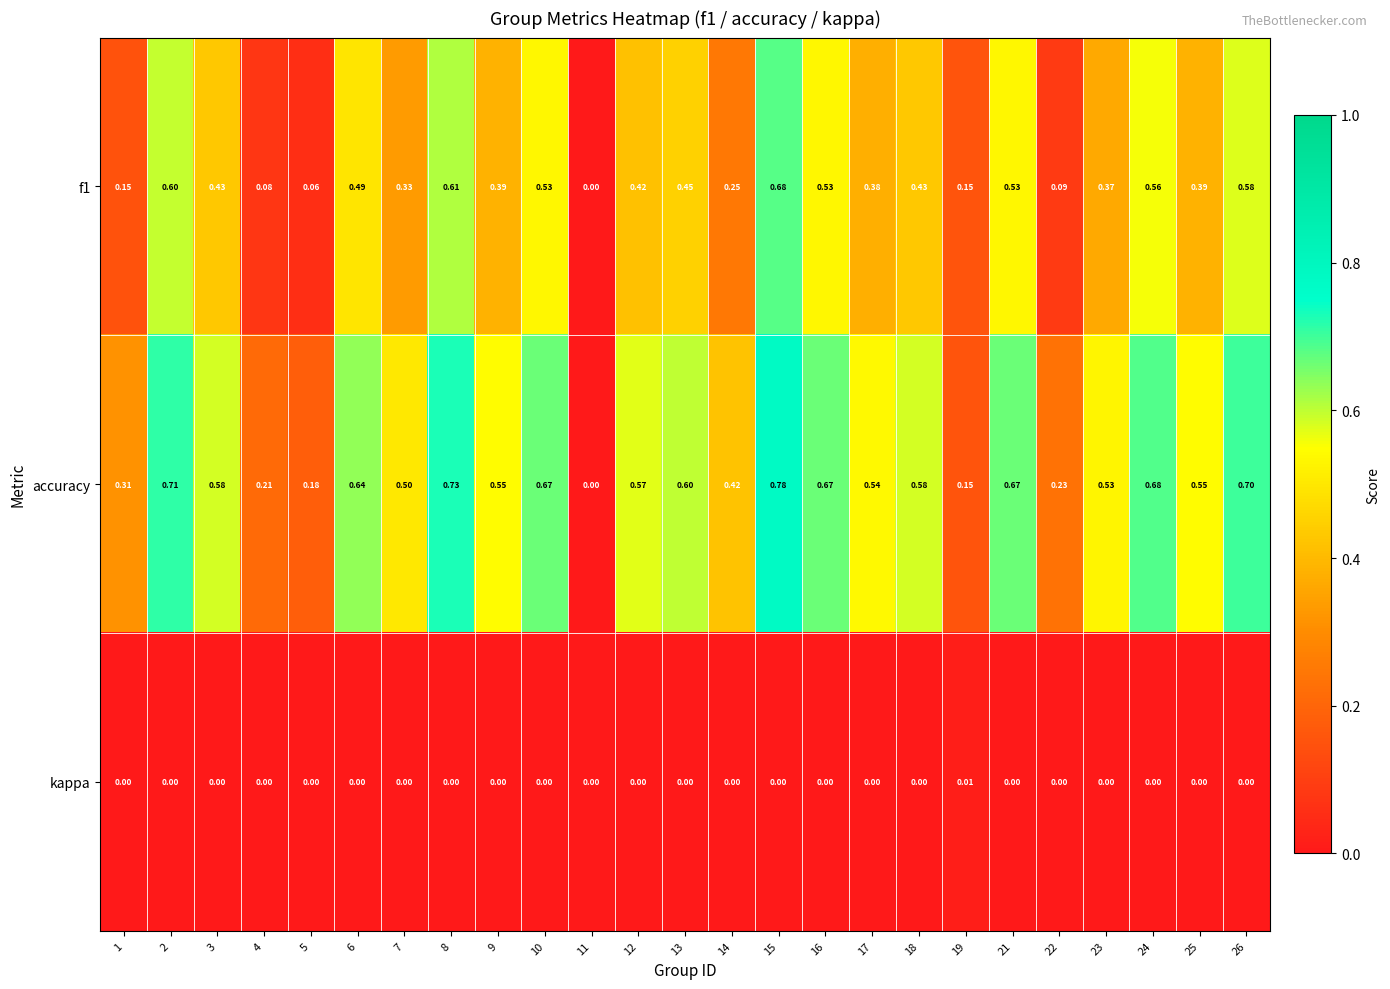

Which series changed the most between 11 and 22?

accuracy